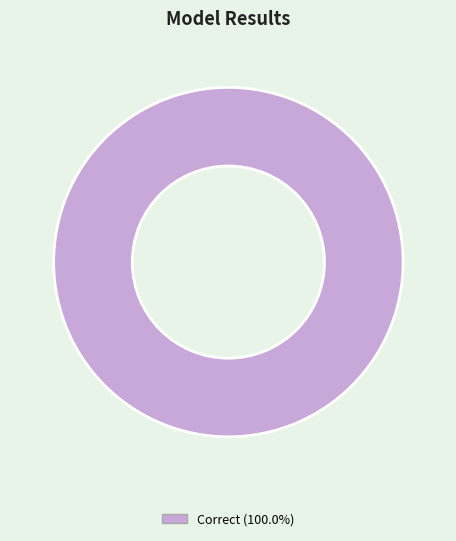

Is there a majority slice in this chart?

Yes